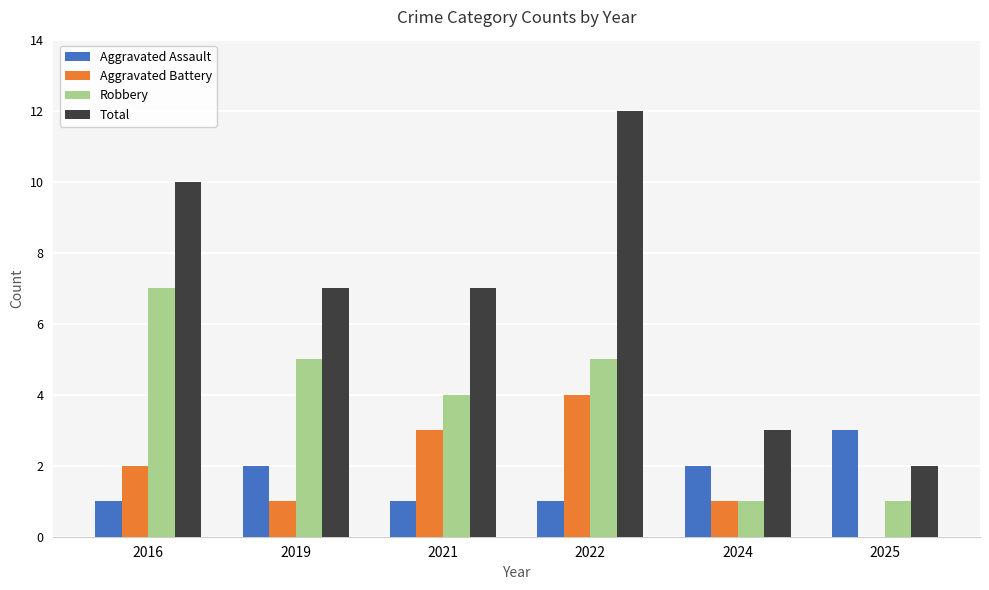

Read the Aggravated Battery value at 2021.

3